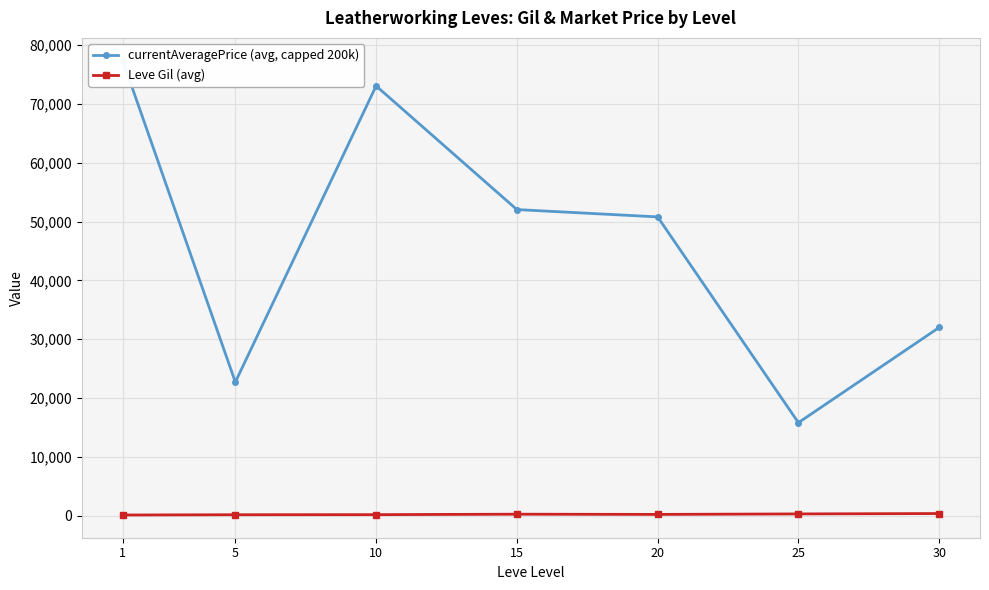

What is the maximum value for Leve Gil (avg)?

361.0